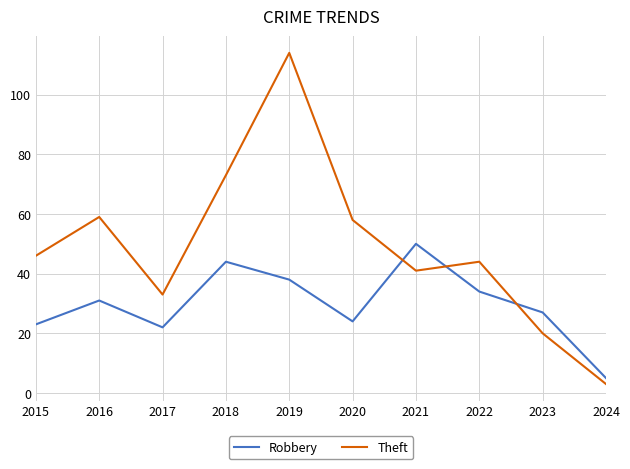

Between 2020 and 2021, which series saw the biggest shift?

Robbery